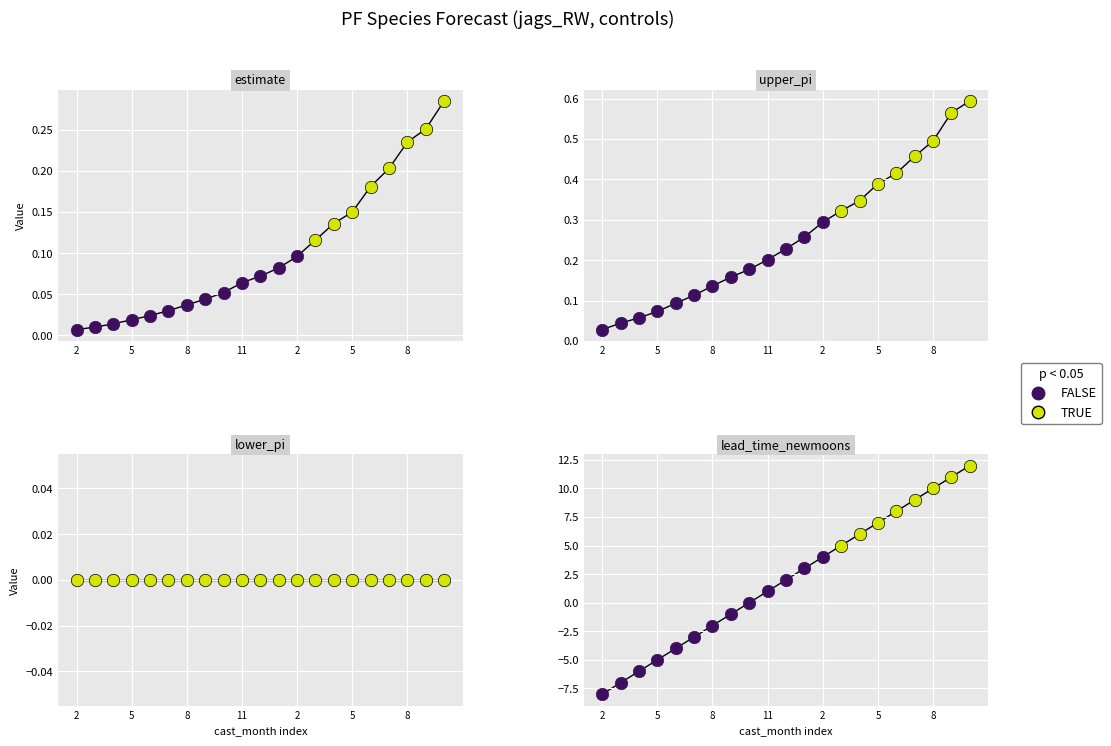

What is the total value across all series at 8?

-1.8